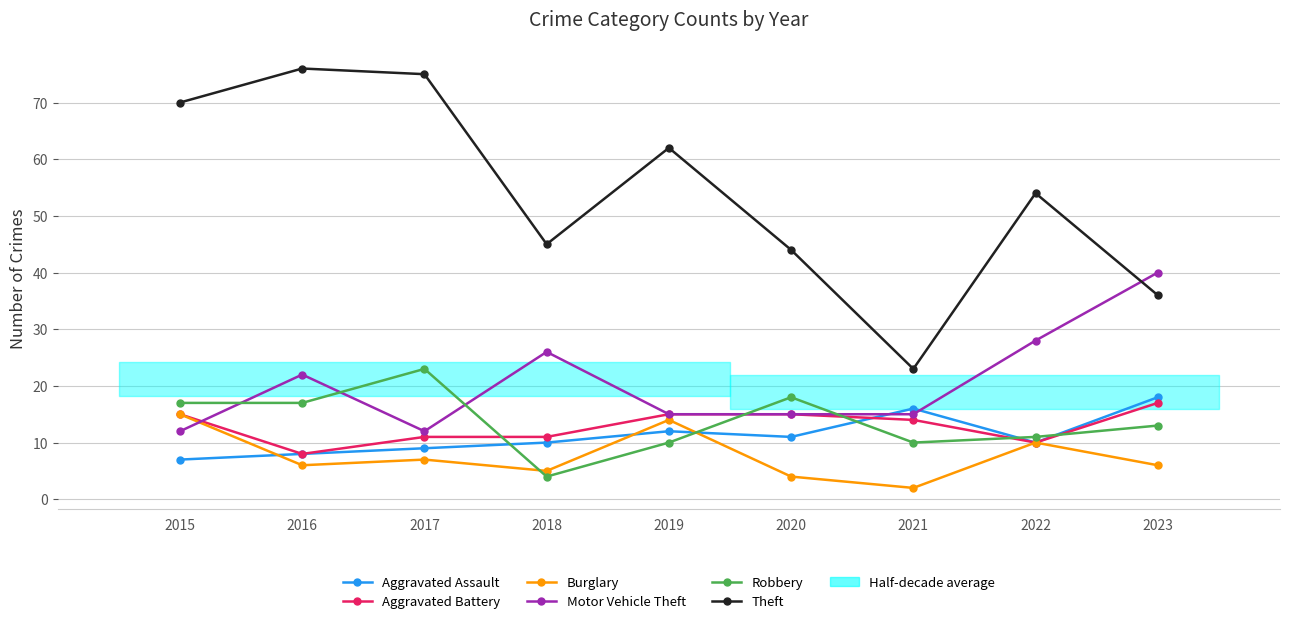

What is the value of the Aggravated Assault point at the 3rd from the left?

9